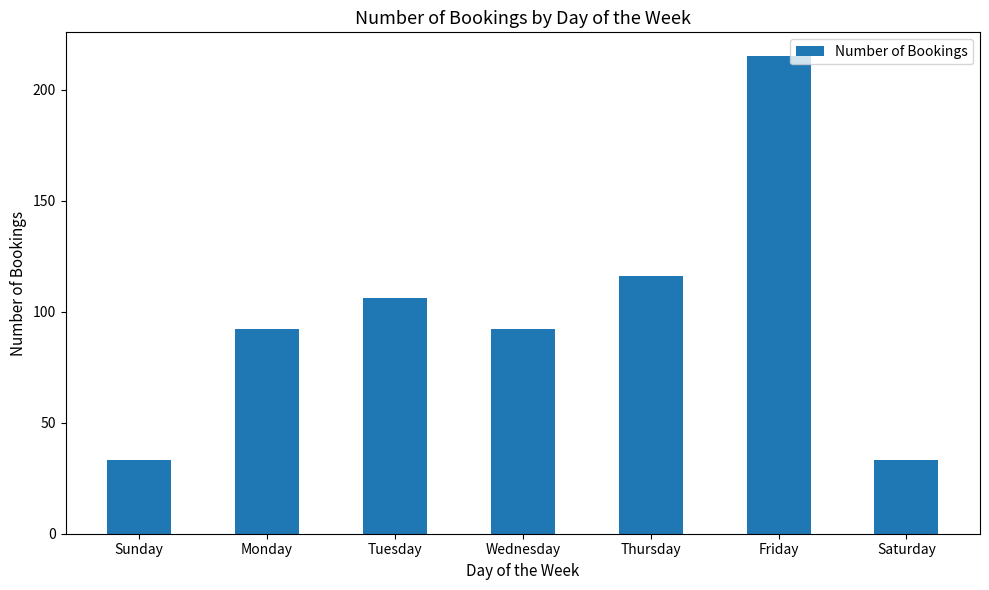

The value at Friday is 215. True or false?

True